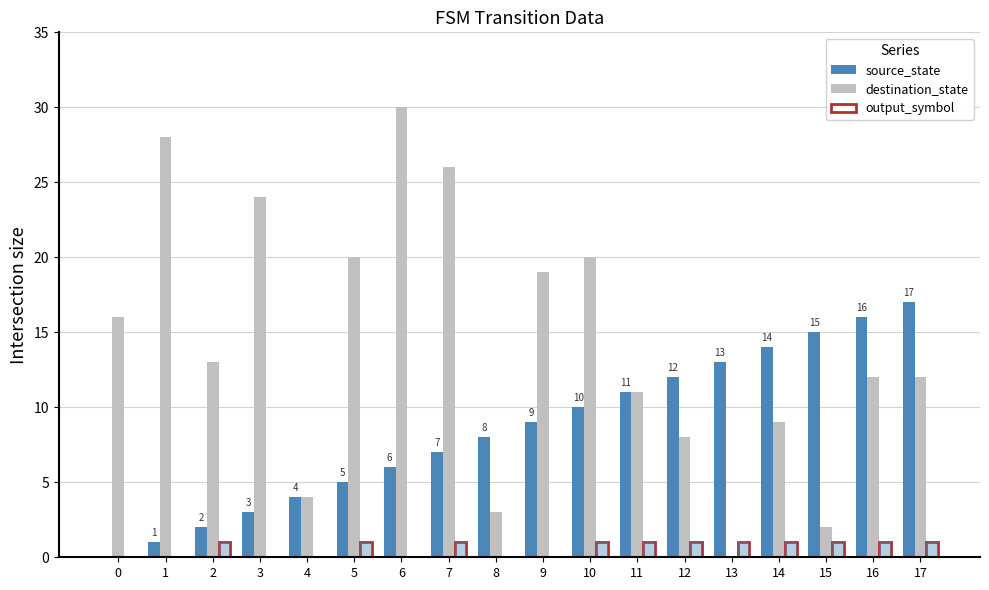

True or false: source_state has a value of 15 at 9.

False